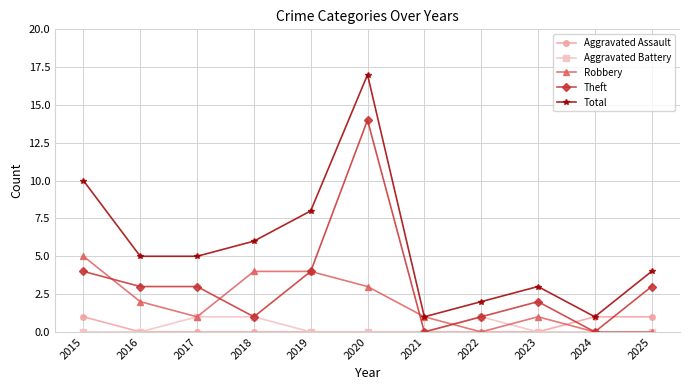

What is the difference between the Total values at 2020 and 2015?

7